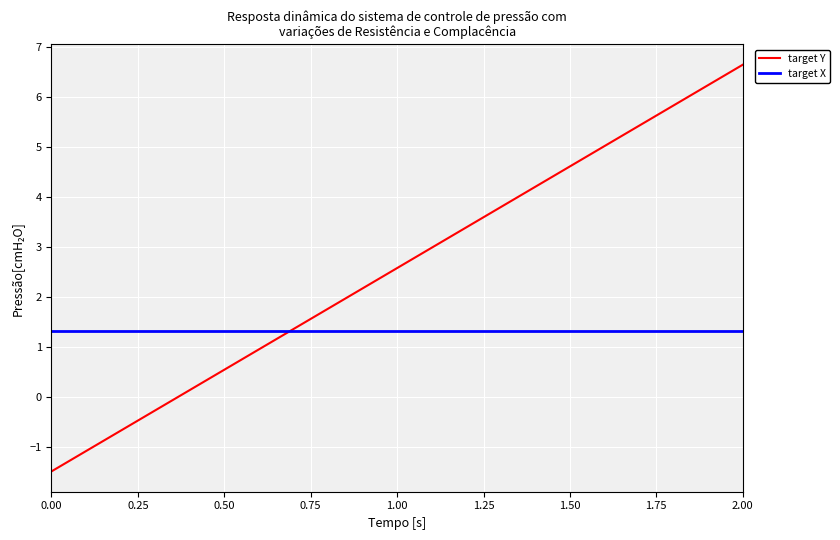

Which series has the widest spread of values?

target Y